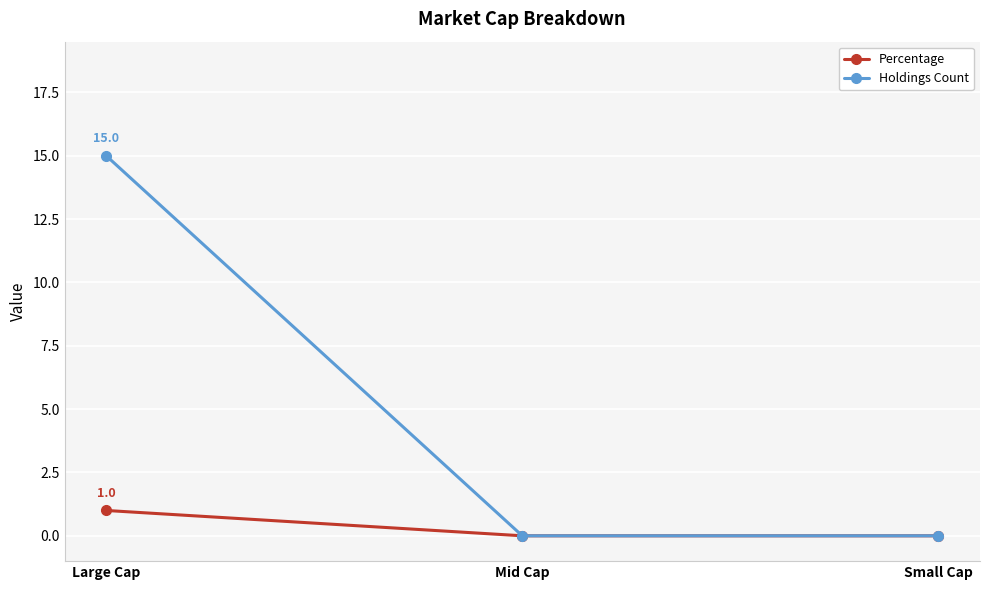

What is the greatest value displayed?

15